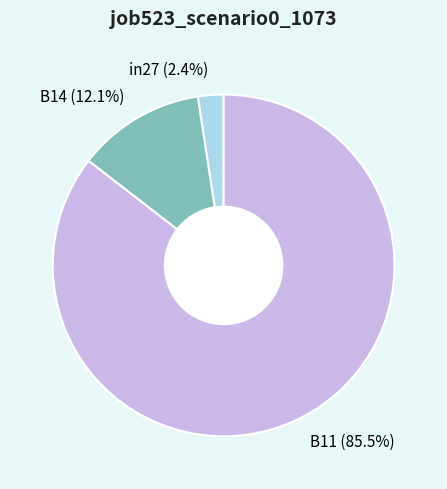

Which category has the smallest portion of the pie?

in27